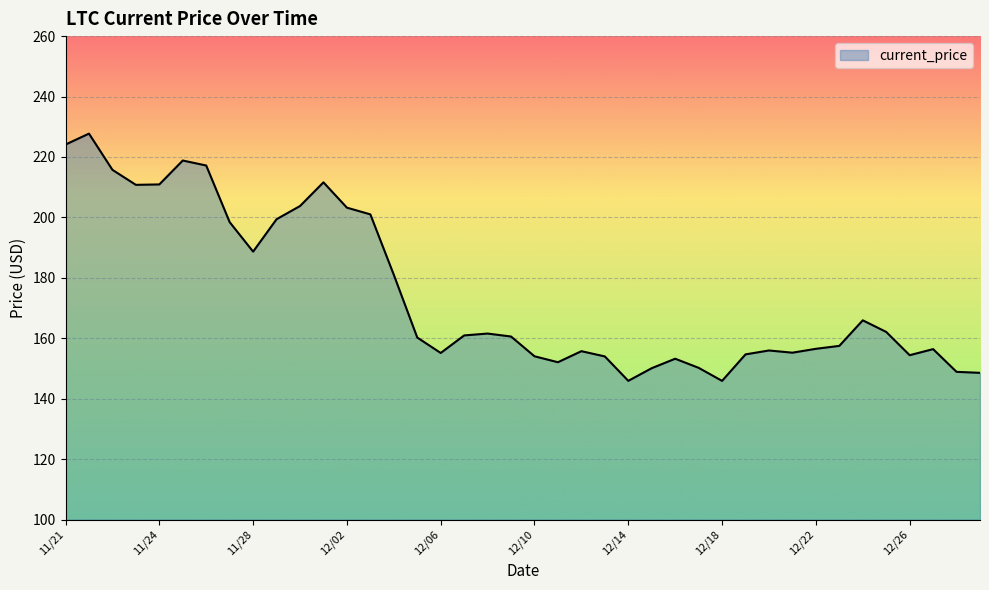

Does the chart have visible grid lines?

Yes